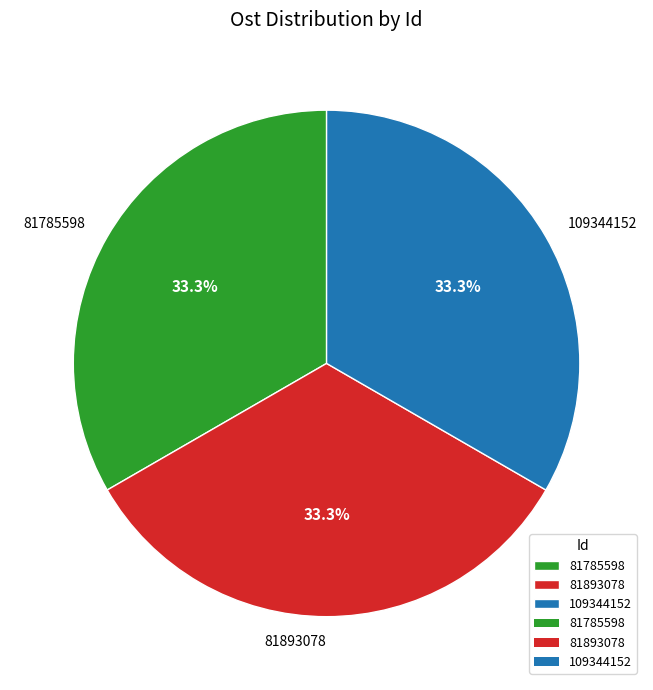

To the nearest percent, what portion does 81785598 represent?

33%